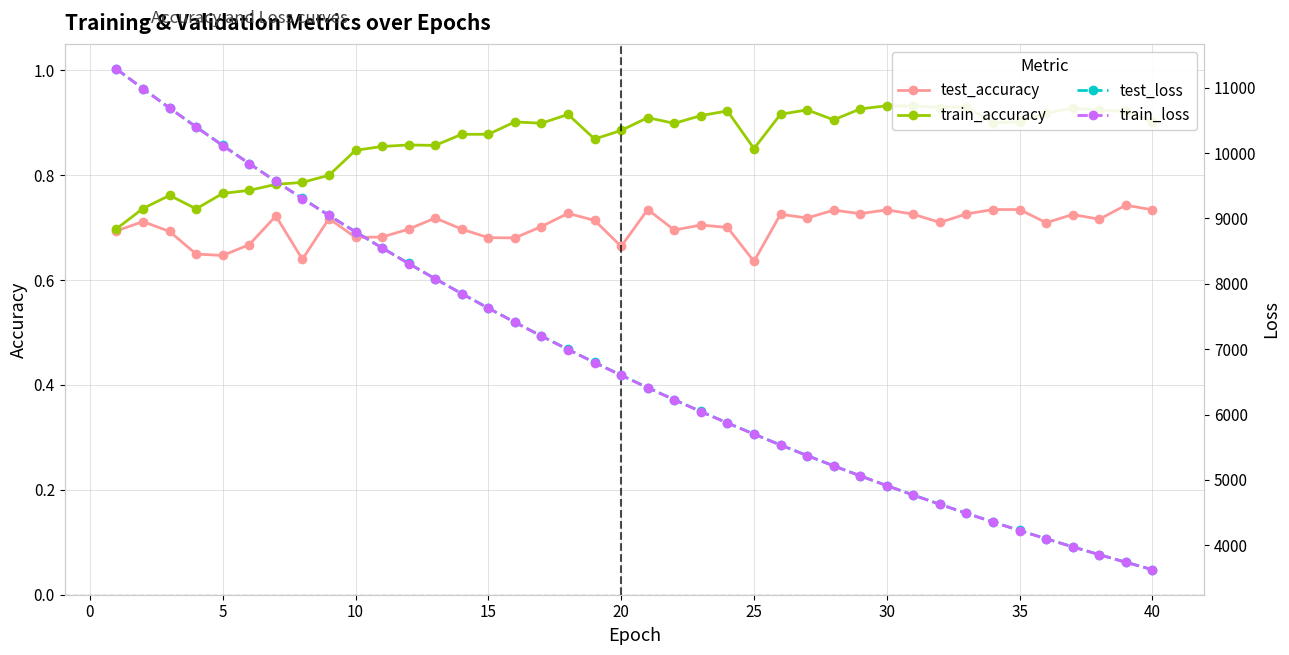

How many test_accuracy values are between 0 and 1?

40